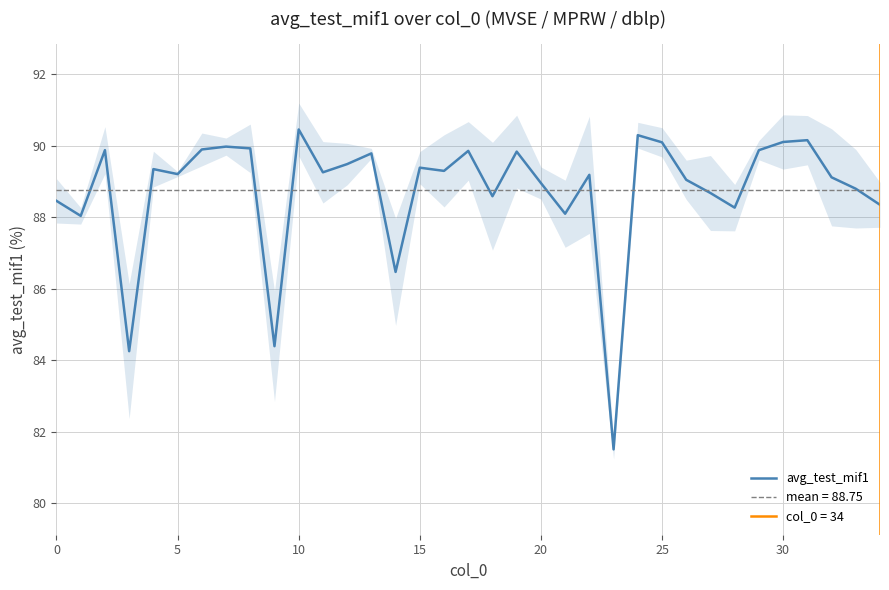

How many interior local peaks (higher than both neighbors) does the data have?

11